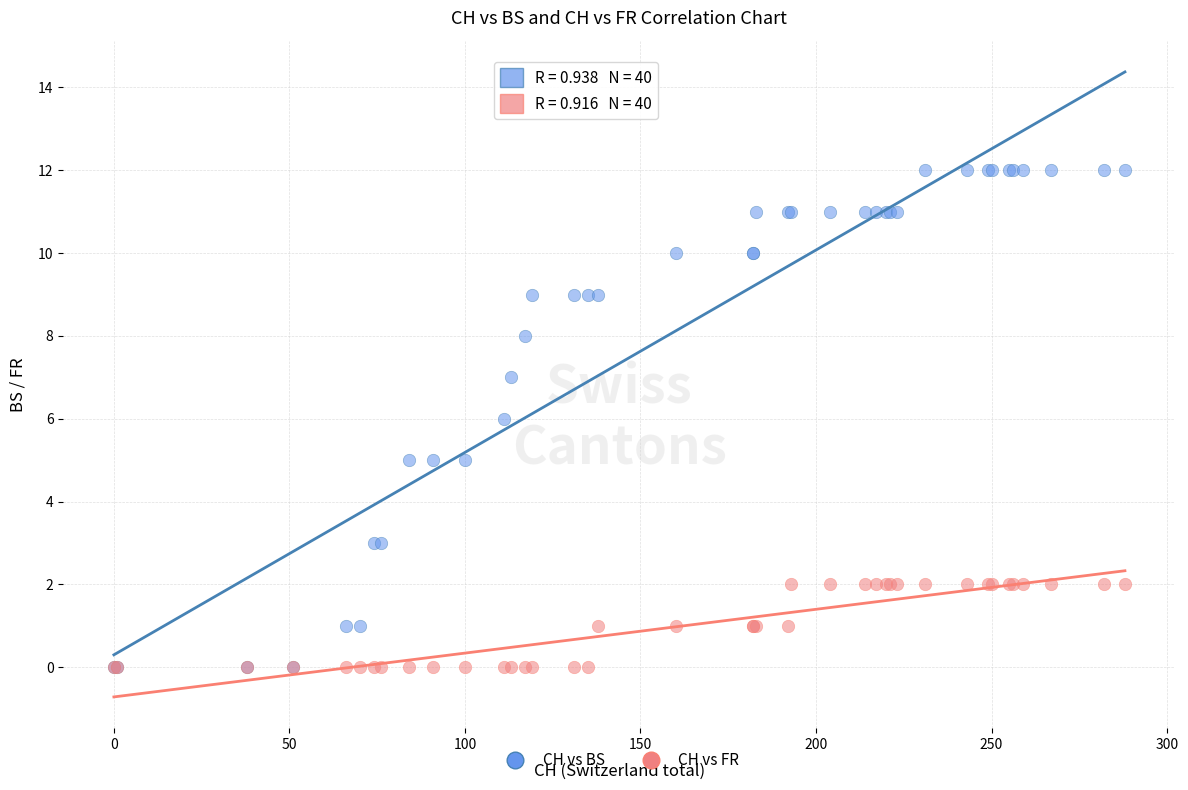

Which series reaches the maximum Y coordinate?

CH vs BS